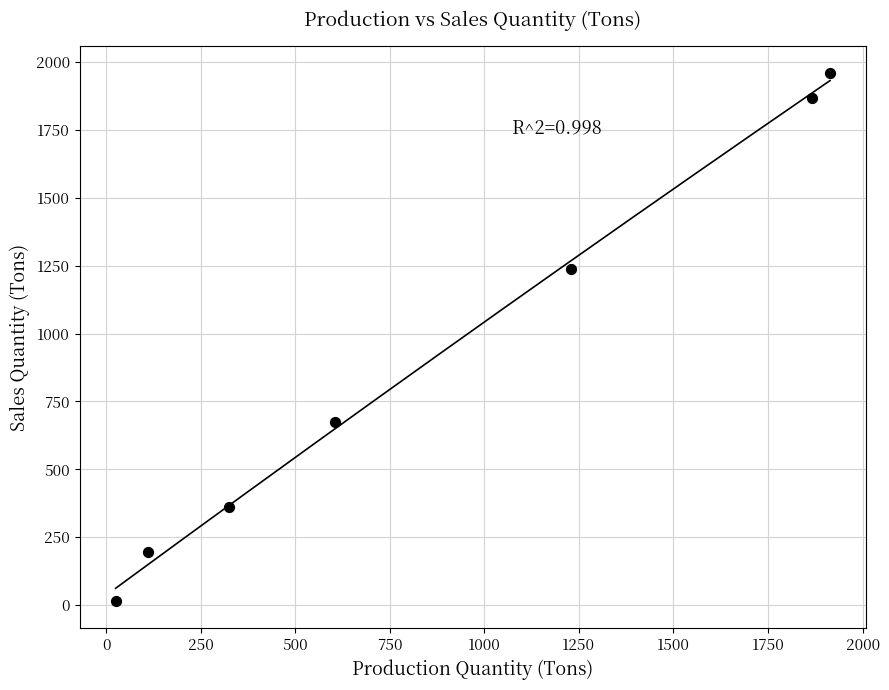

What is the range of Y values (max minus min)?

1946